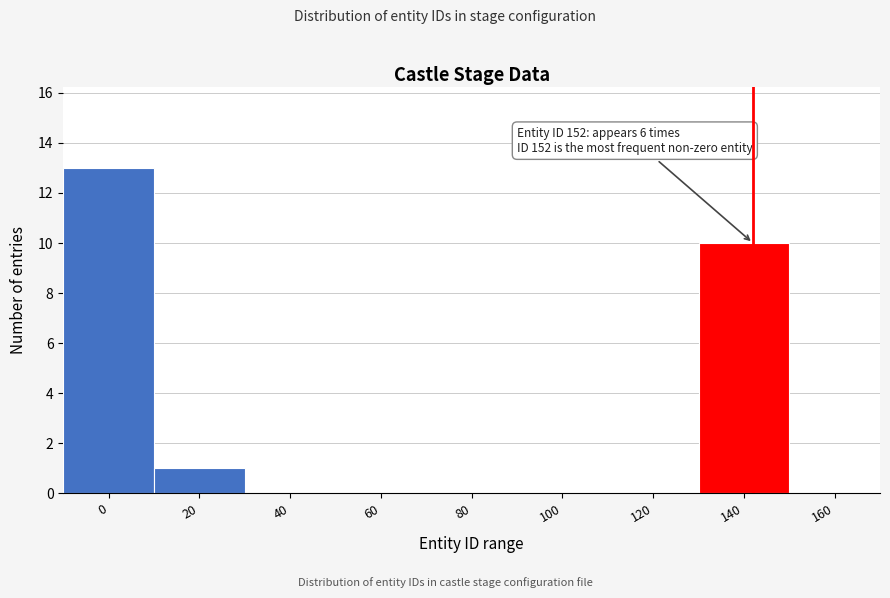

Reading right to left, transcribe all the data shown in this chart.

160=0	140=10	120=0	100=0	80=0	60=0	40=0	20=1	0=13